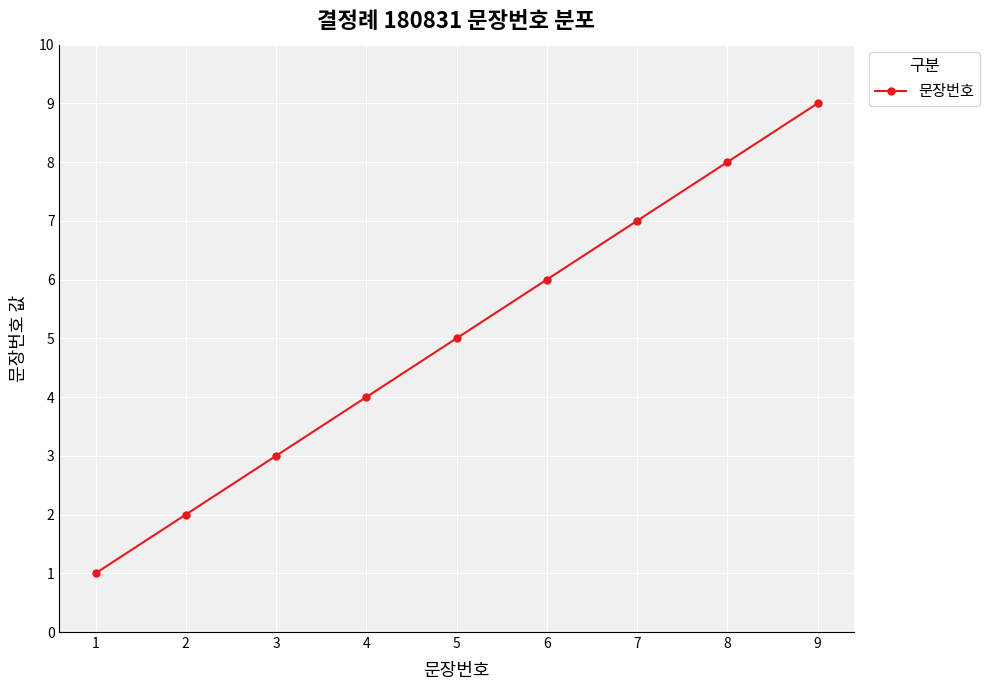

What is the value of the 2nd point from the left?

2